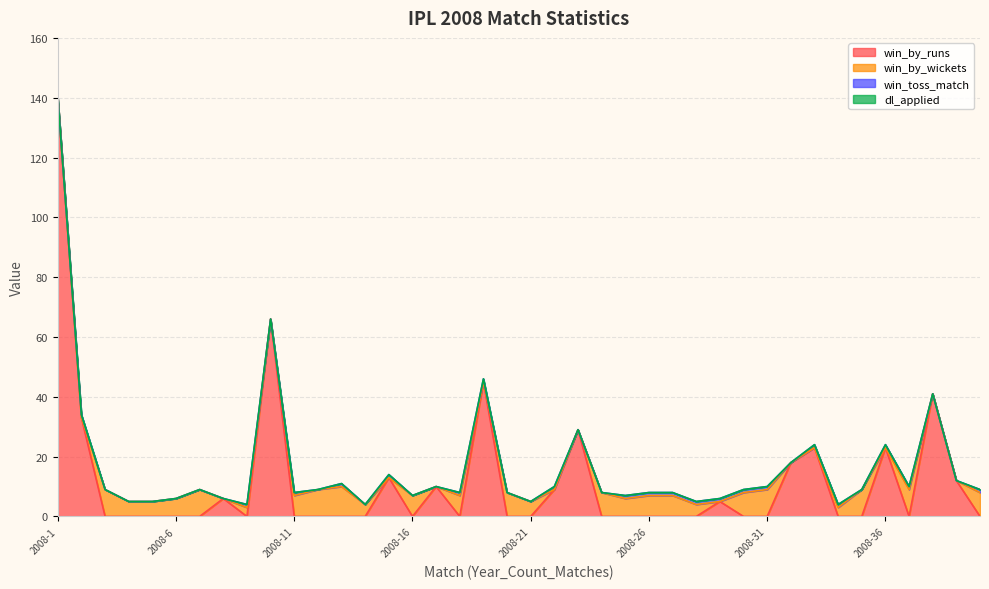

What is the total value across all series at 2008-21?

5